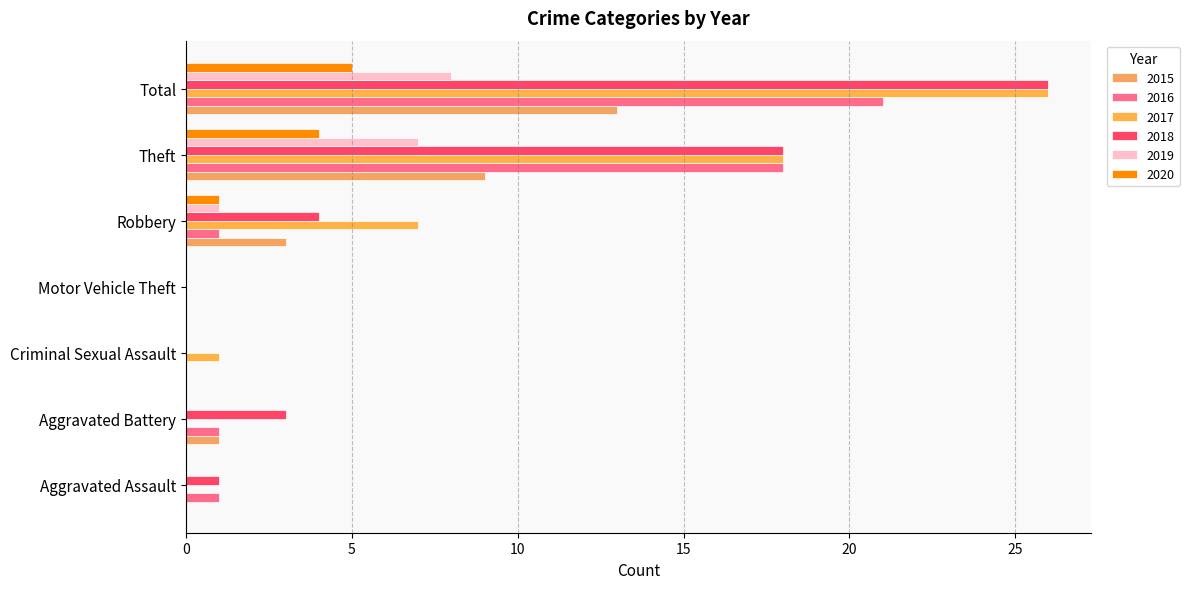

How many distinct data groups are displayed?

6